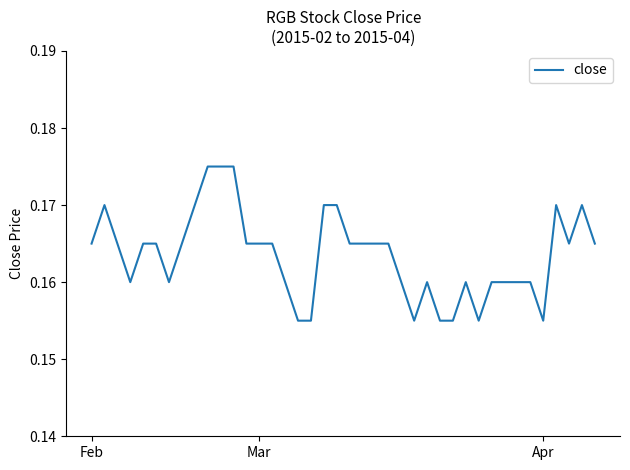

How many lines are shown in the chart?

1